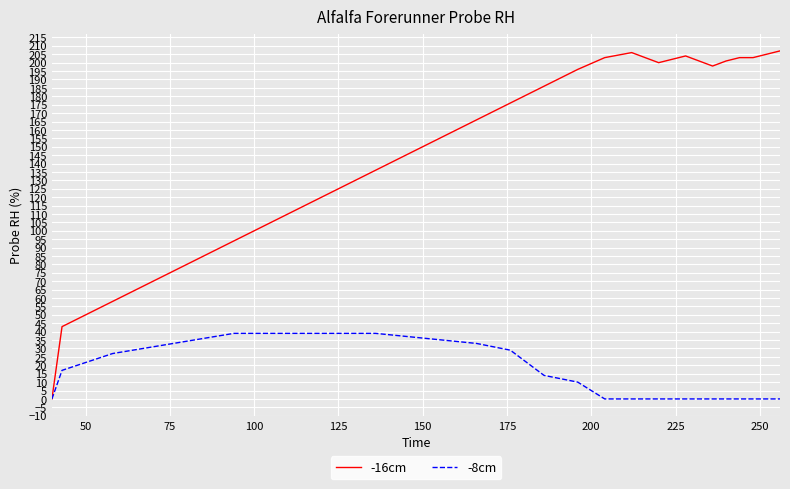

Which series has the largest range (max minus min)?

-16cm